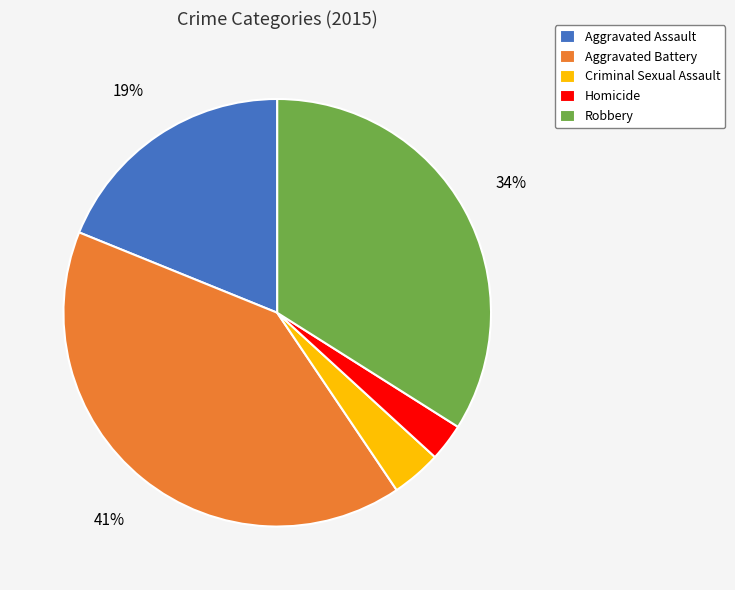

Is the sum of Robbery and Criminal Sexual Assault greater than half?

No